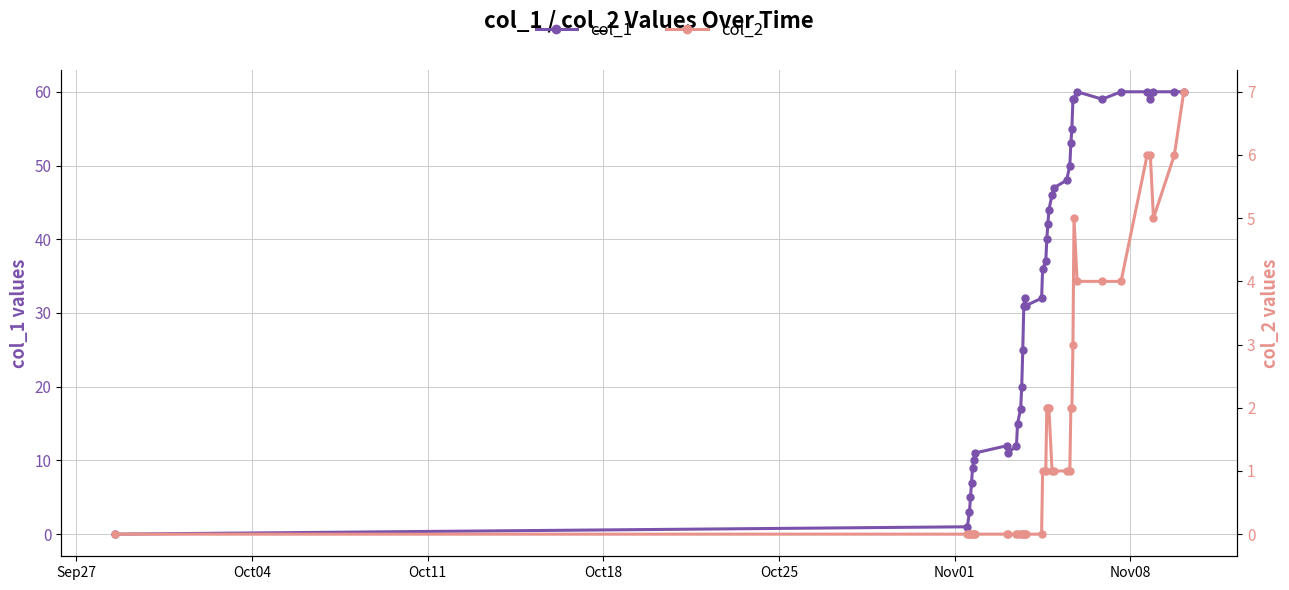

How many lines are shown in the chart?

2